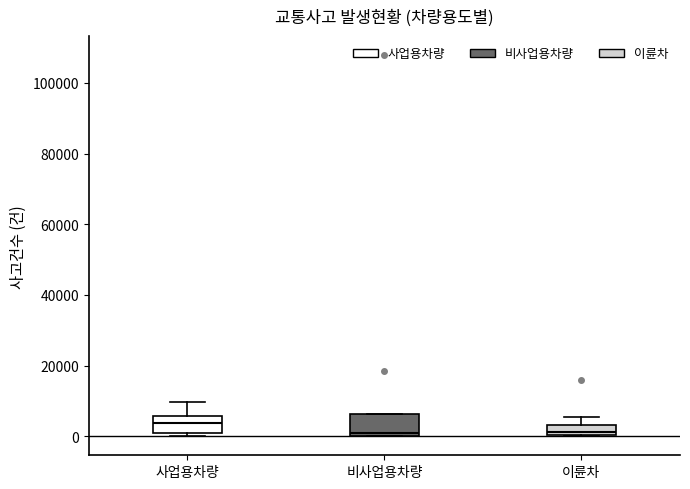

Where does the median line of the box for 사업용차량 sit on the y-axis? The values are not printed on the chart, so give them approximately, as read against the axis.

4000